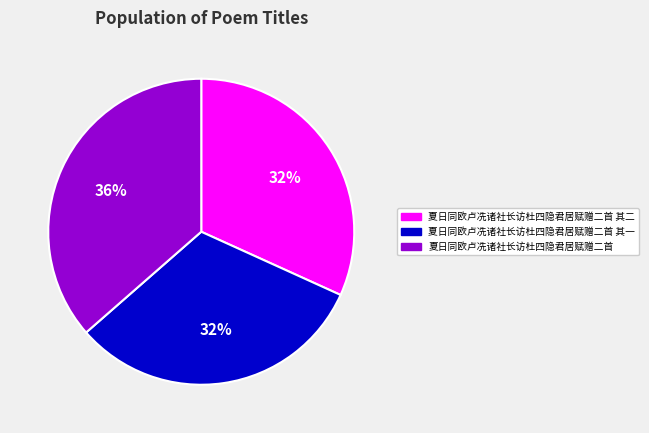

True or false: 夏日同欧卢冼诸社长访杜四隐君居赋赠二首 其一 accounts for 32% of the total.

True